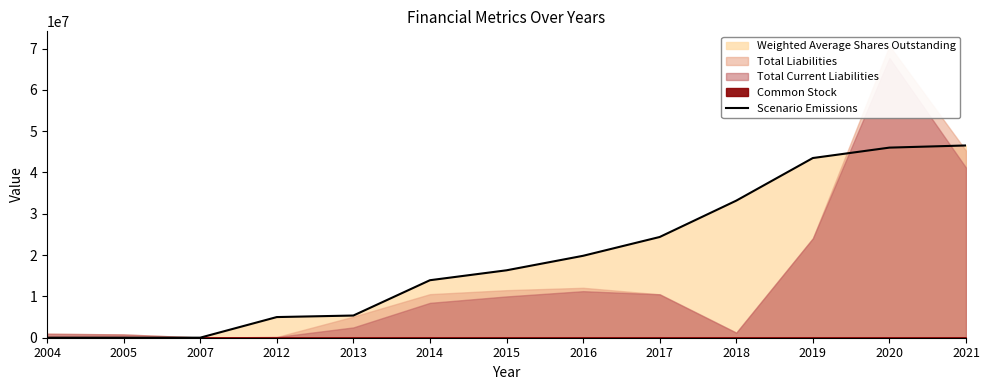

What is the smallest value displayed?

192